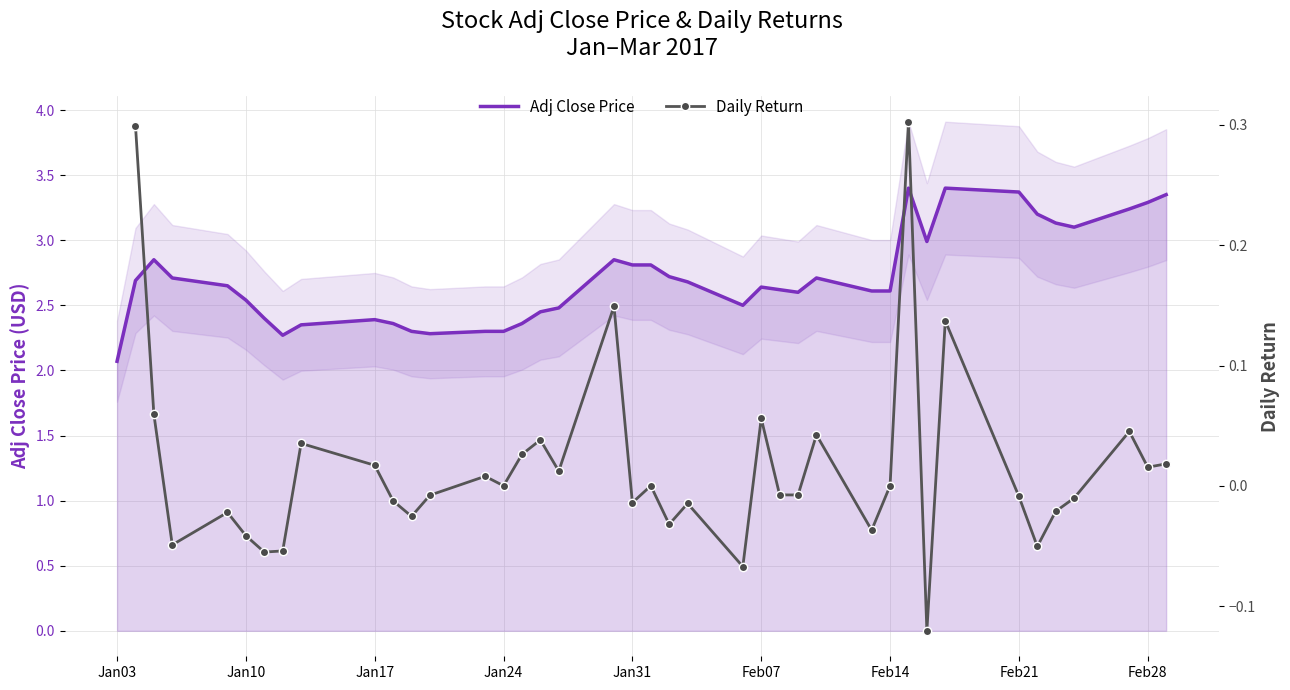

True or false: Adj Close Price has a value of 0.6 at Jan24.

False